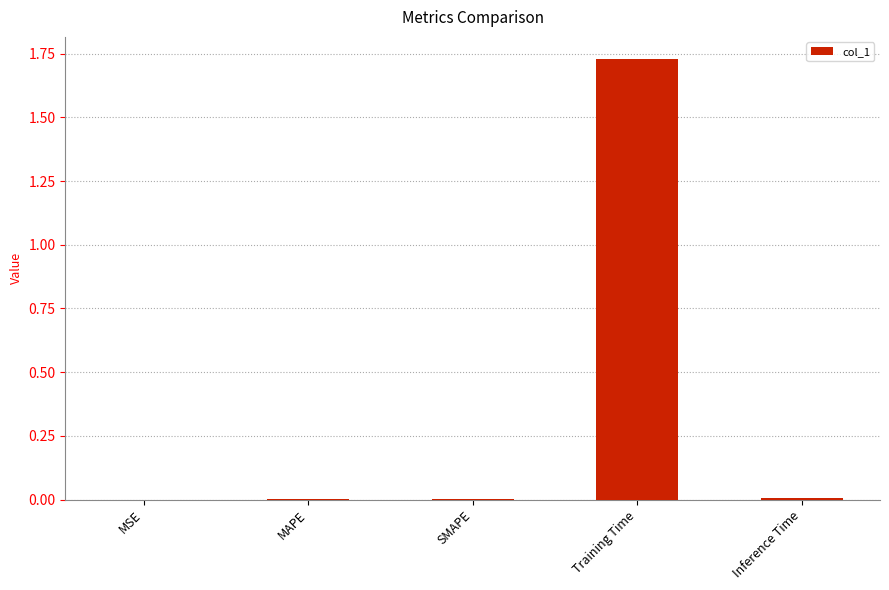

True or false: the data shows 0.0 at MAPE.

True